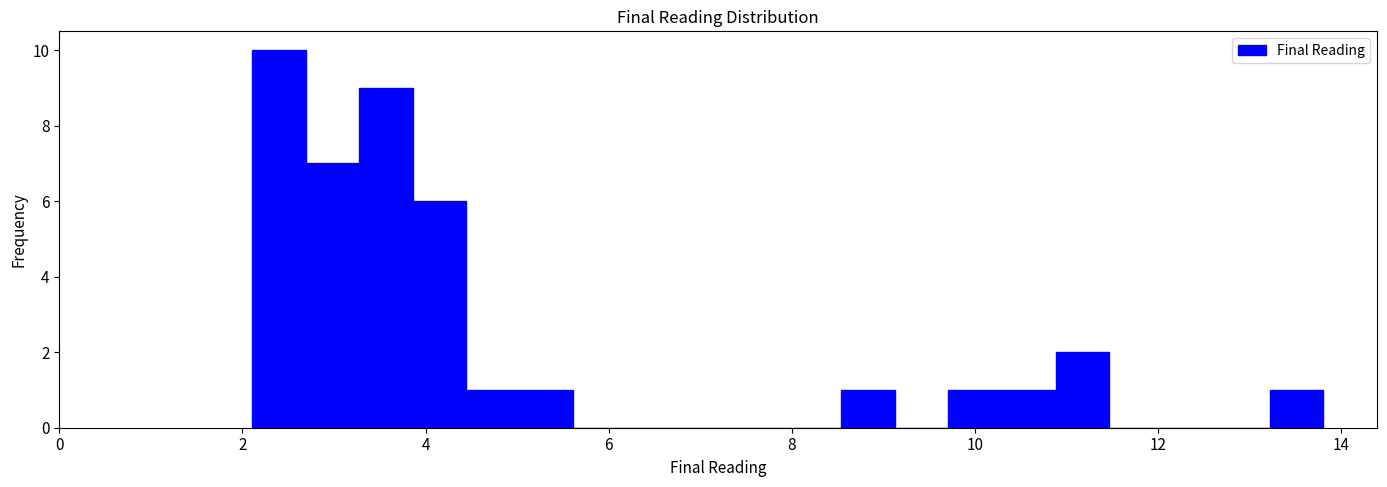

Around what value on the x-axis is the tallest bar? Give the approximate position of its centre, as read against the axis.

2.4